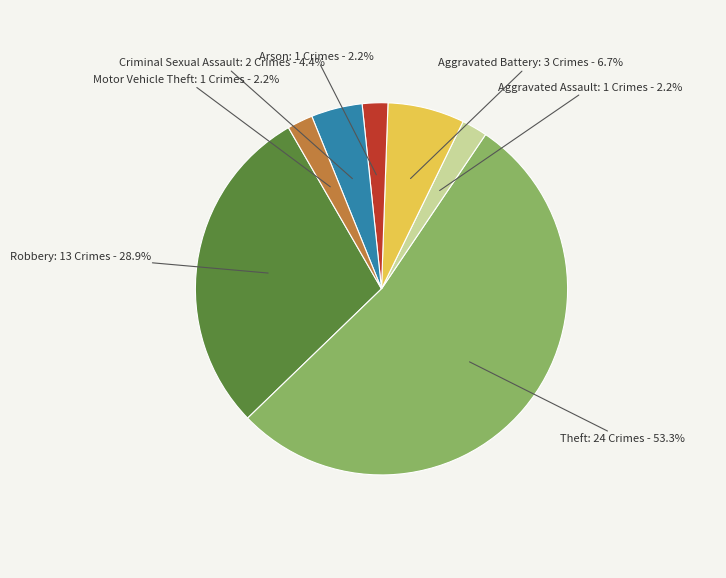

Does any single category account for the majority?

Yes